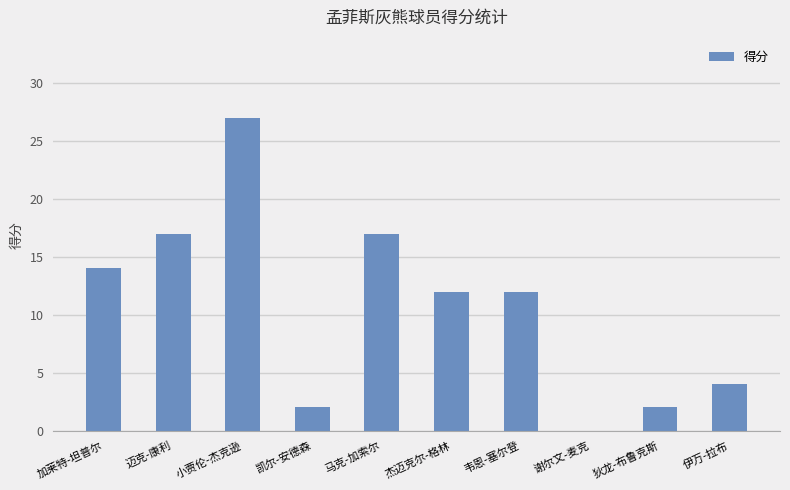

Is it true that the value at 谢尔文-麦克 is -11?

False